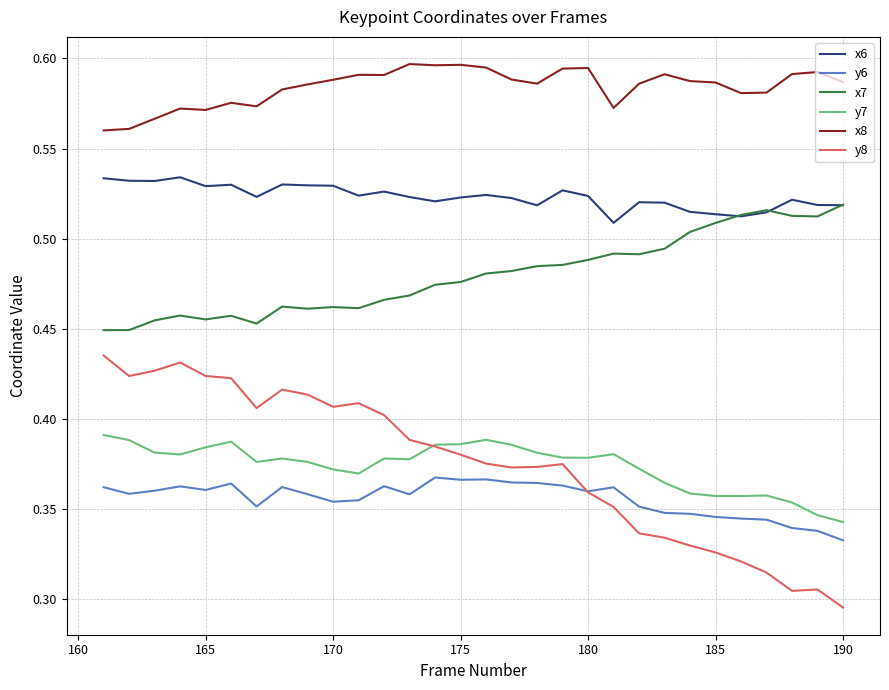

Which series has the largest range (max minus min)?

y8